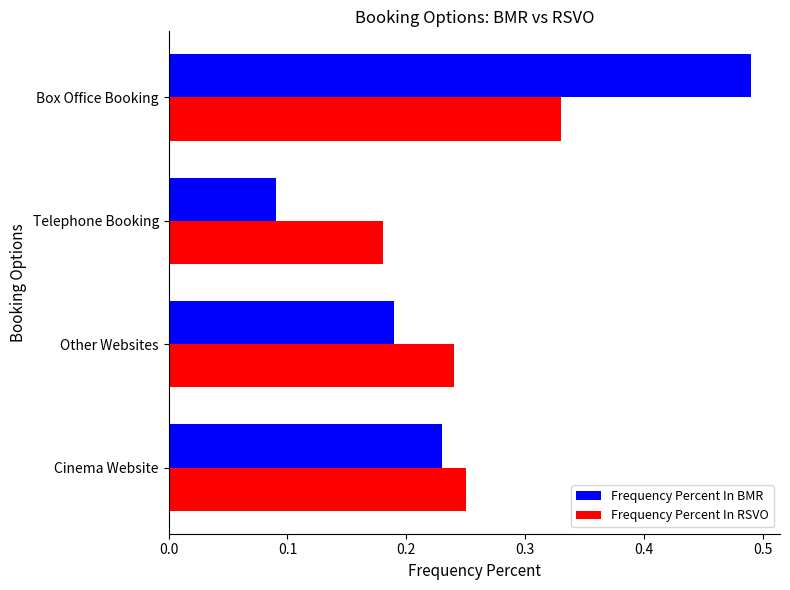

What is the difference between the maximum and minimum values in the Frequency Percent In BMR series?

0.4